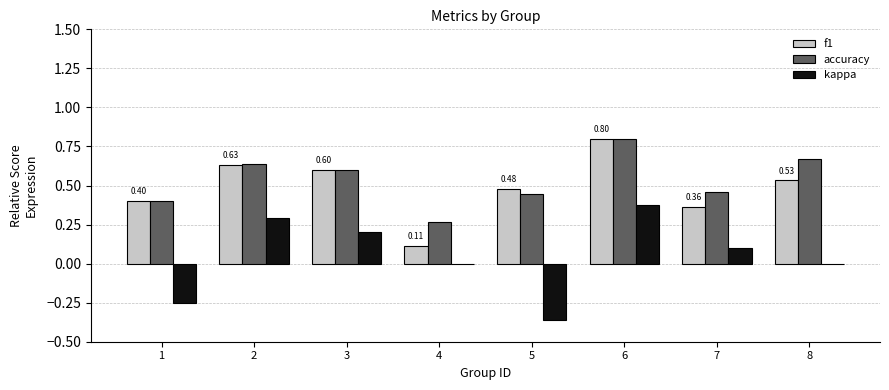

Is the value of f1 at 5 greater than the value of accuracy at 2?

No